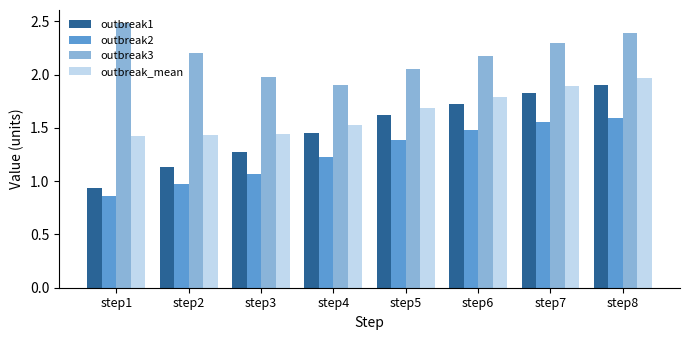

At which category is the sum across all series the highest?

step8